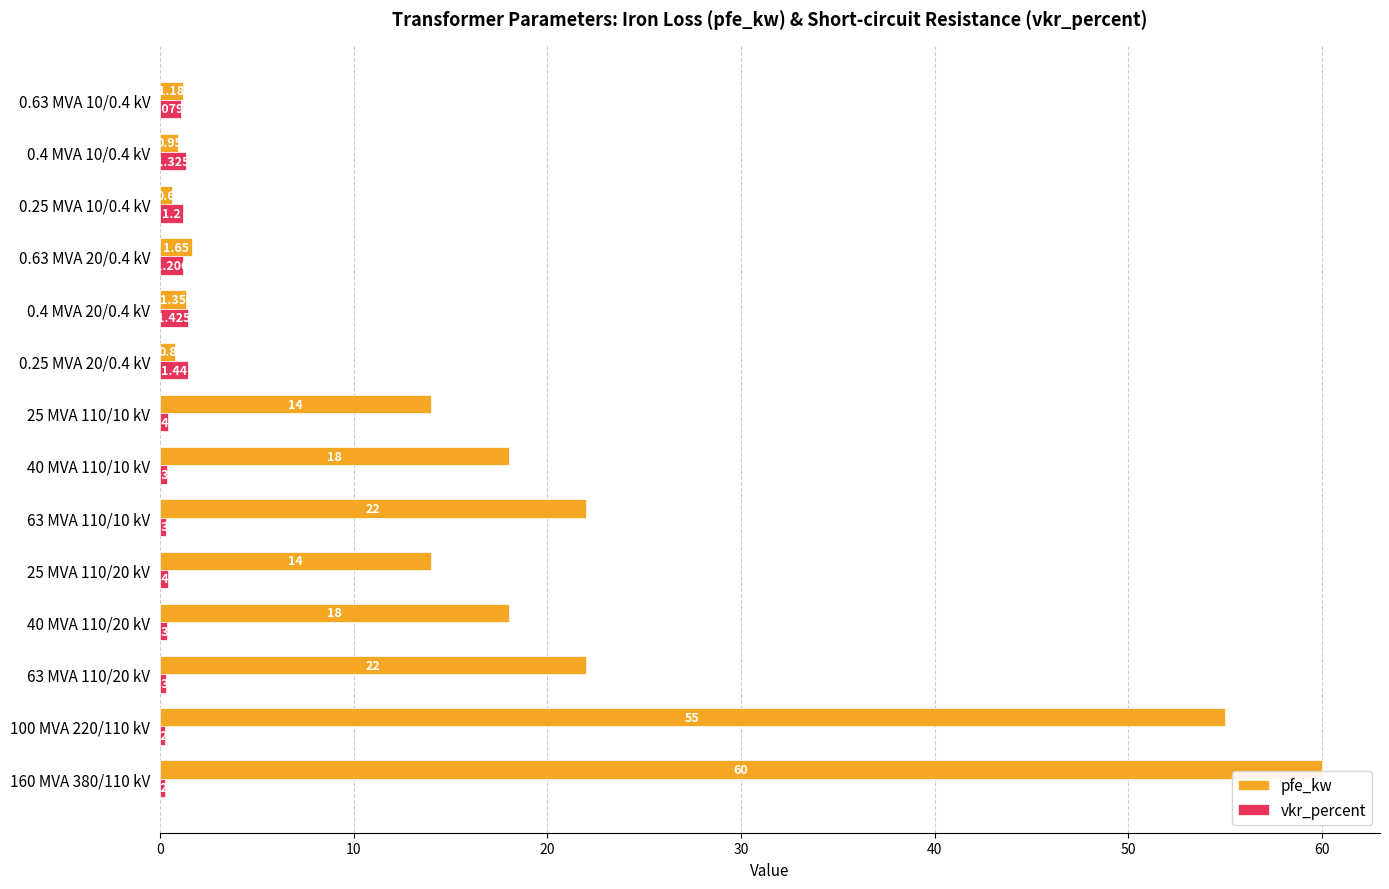

List the series in order of their peak value, highest first.

pfe_kw, vkr_percent